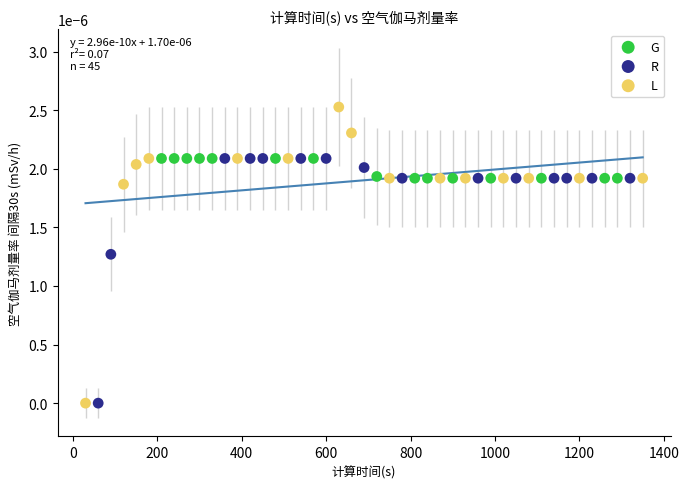

Which series has the largest Y range (max minus min)?

L